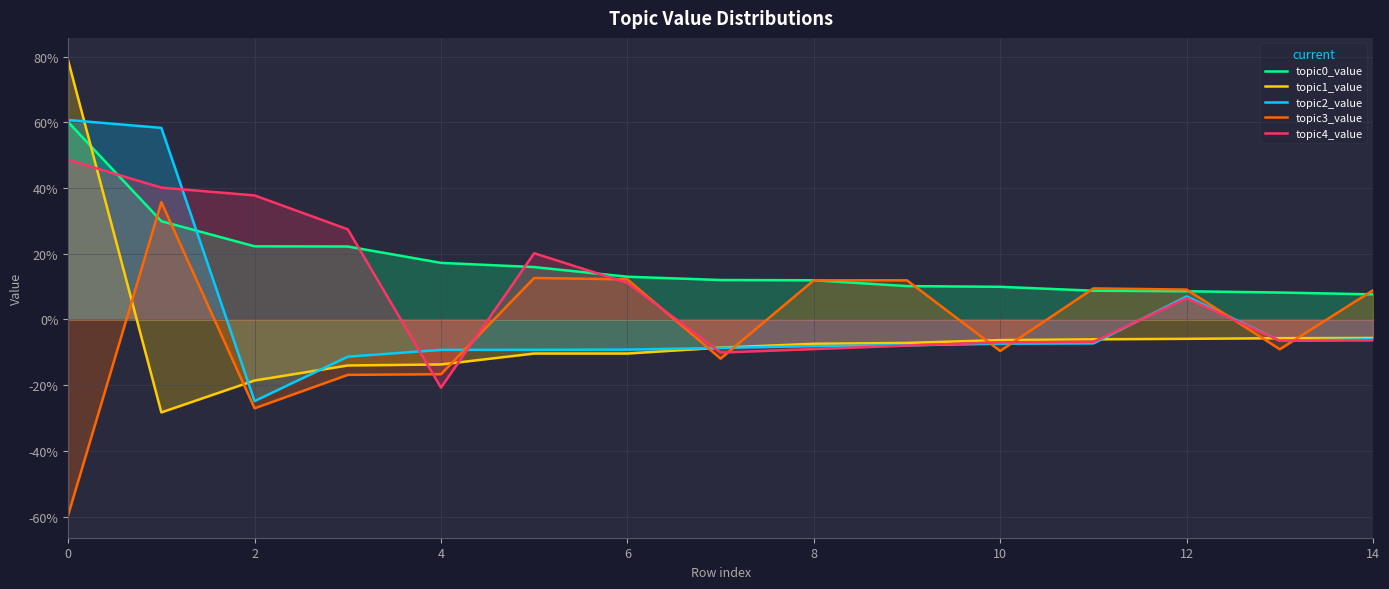

Is it true that topic1_value equals -0.0 at 14?

False